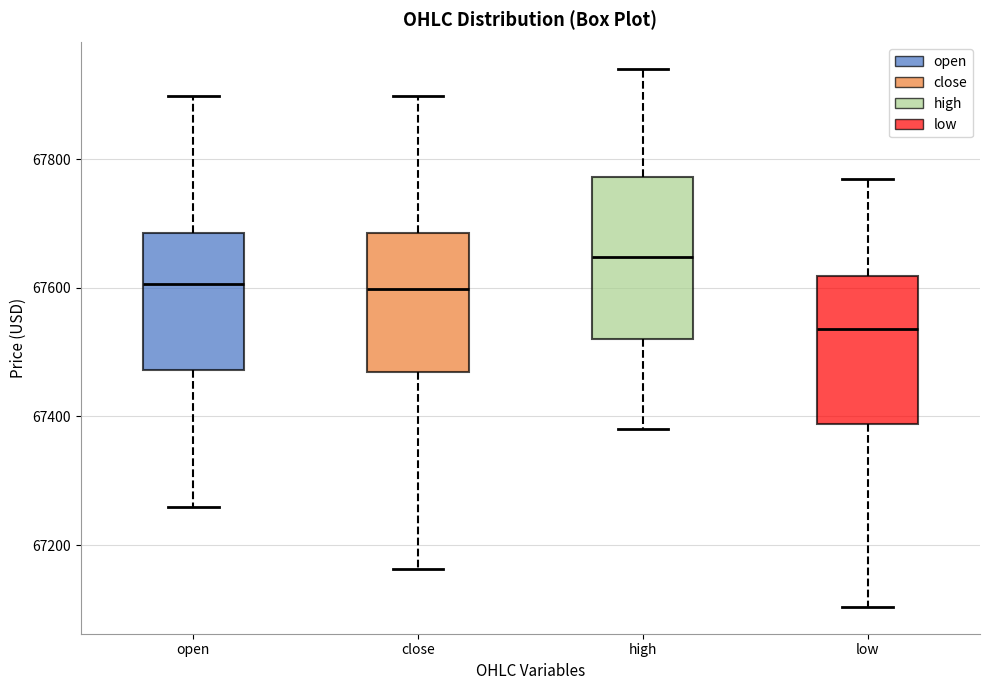

Where is the lower edge of the box for high on the y-axis? The values are not printed on the chart, so give them approximately, as read against the axis.

67520